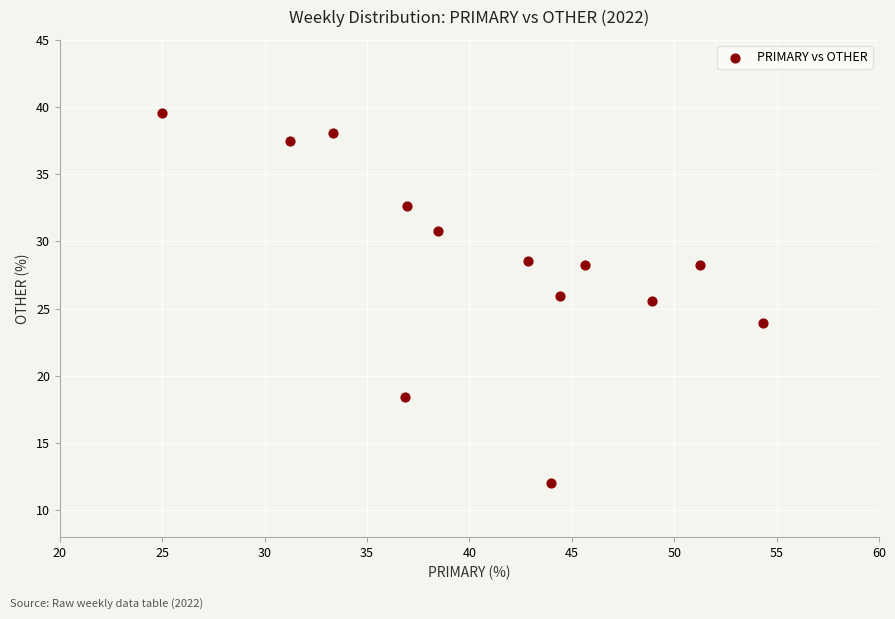

What Y value in the scatter plot is closest to 25?

25.5